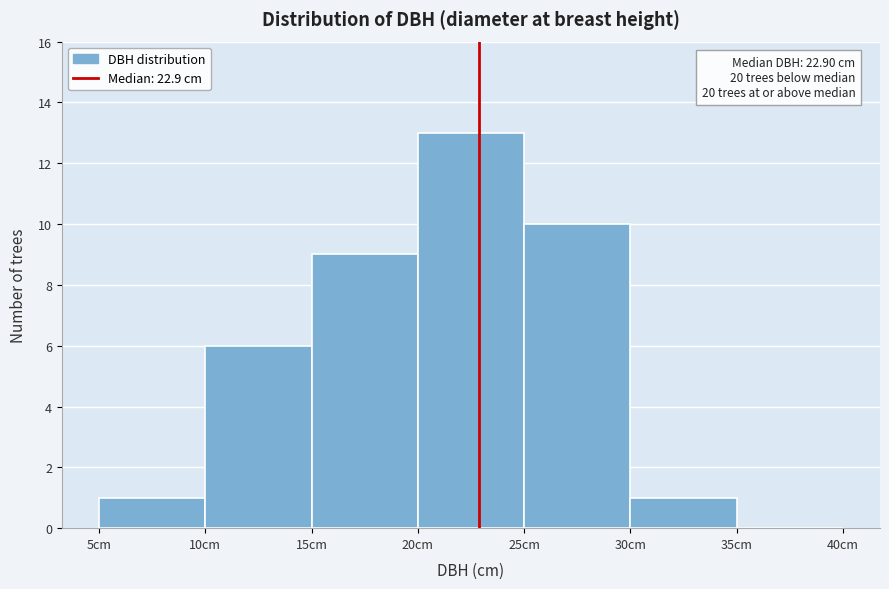

Over which range of the x-axis is the bar tallest?

20 to 25